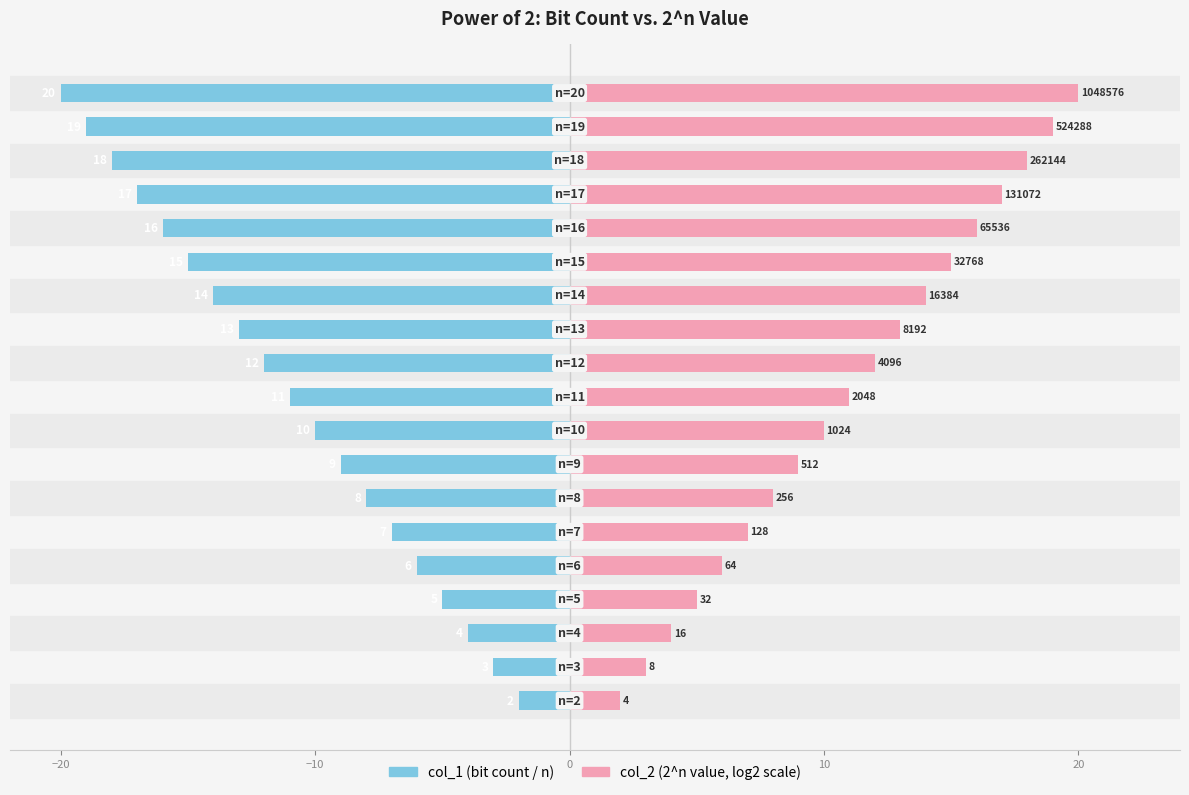

At how many categories does at least one series exceed 16?

4